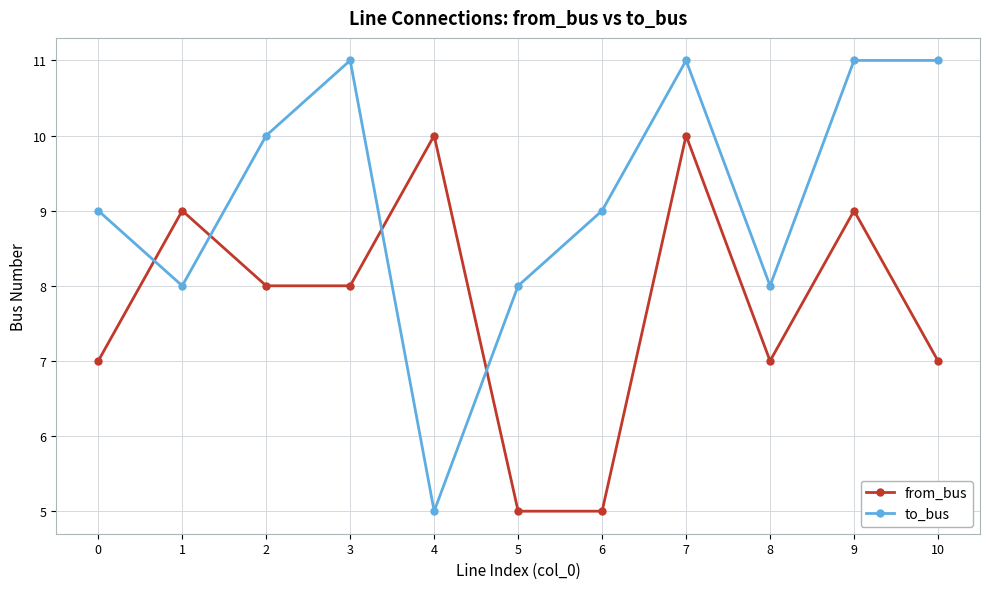

Read the to_bus value at 1.

8